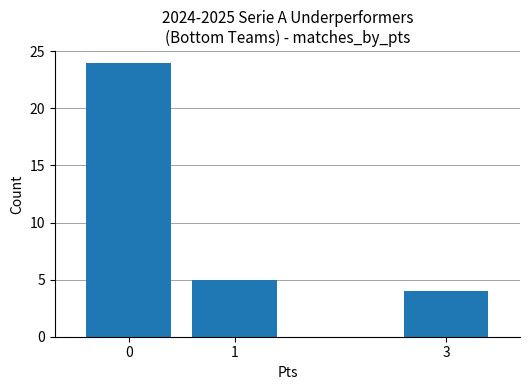

Rank the categories by value from highest to lowest.

0, 1, 3